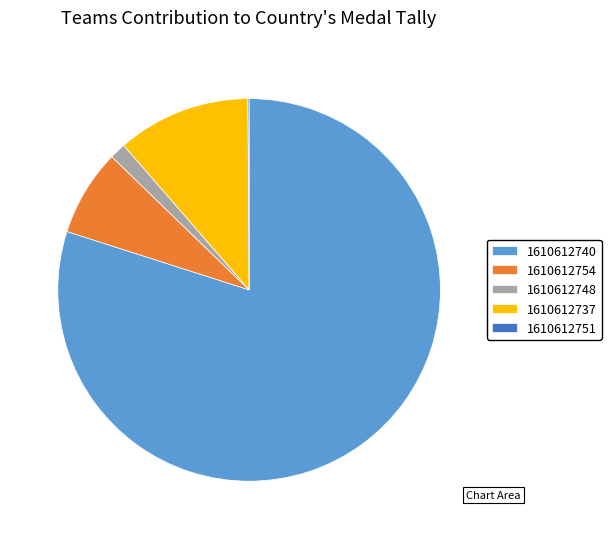

Between 1610612737 and 1610612754, which is larger?

1610612737